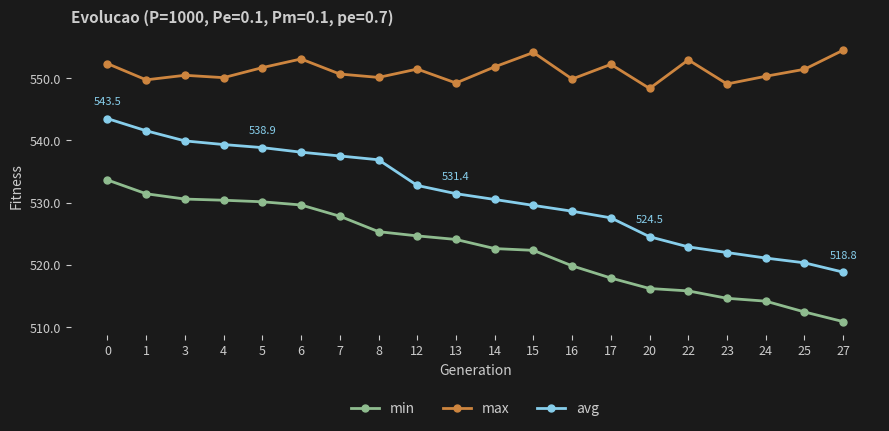

The value of max at 20 is 548.4. True or false?

True